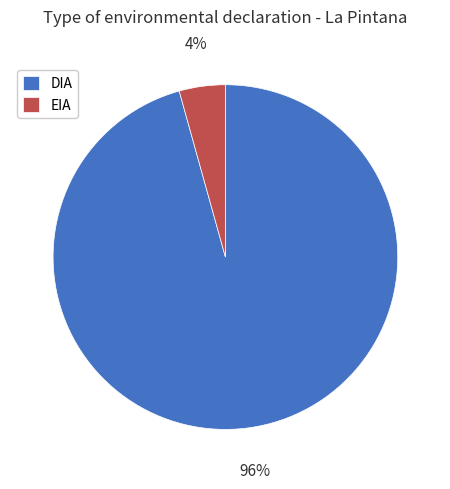

What percentage is the DIA slice, to the nearest percent?

96%